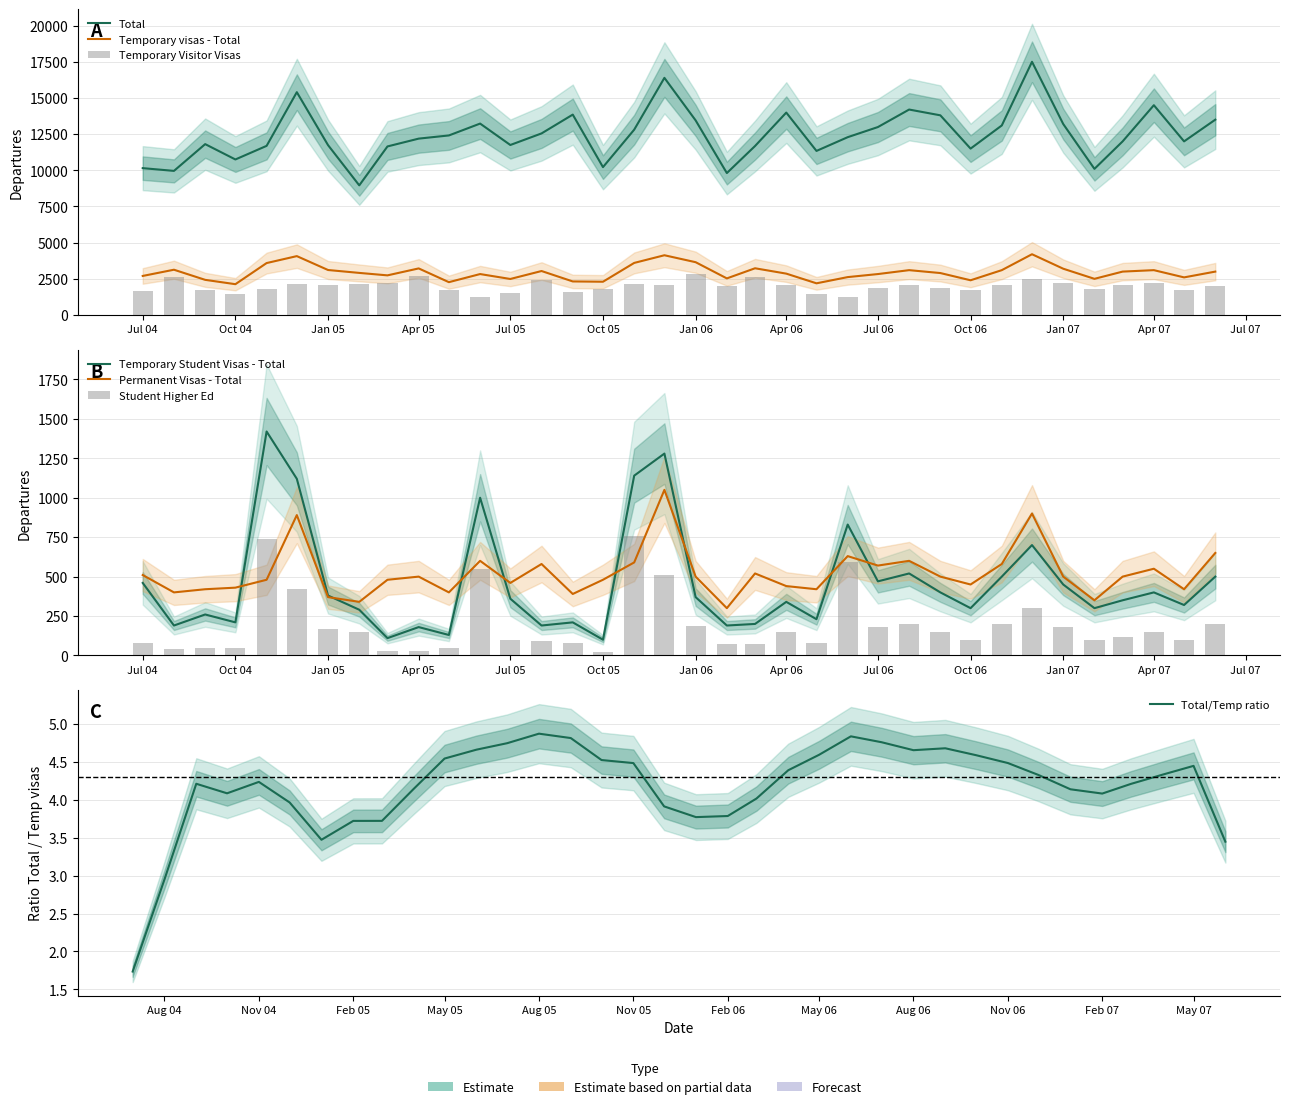

List the series in order of their peak value, highest first.

Total, Temporary visas - Total, Temporary Visitor Visas, Temporary Student Visas - Total, Permanent Visas - Total, Temporary Student Visas - Higher Educ.